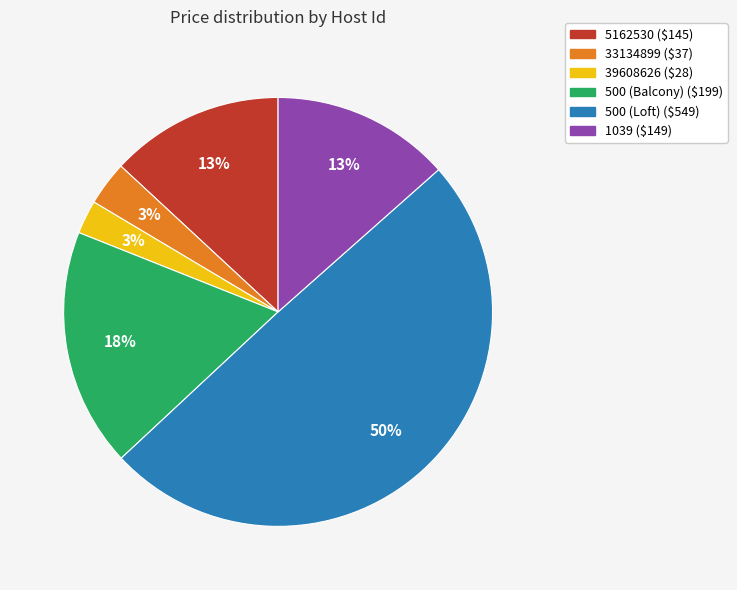

How many slices are in this pie chart?

6